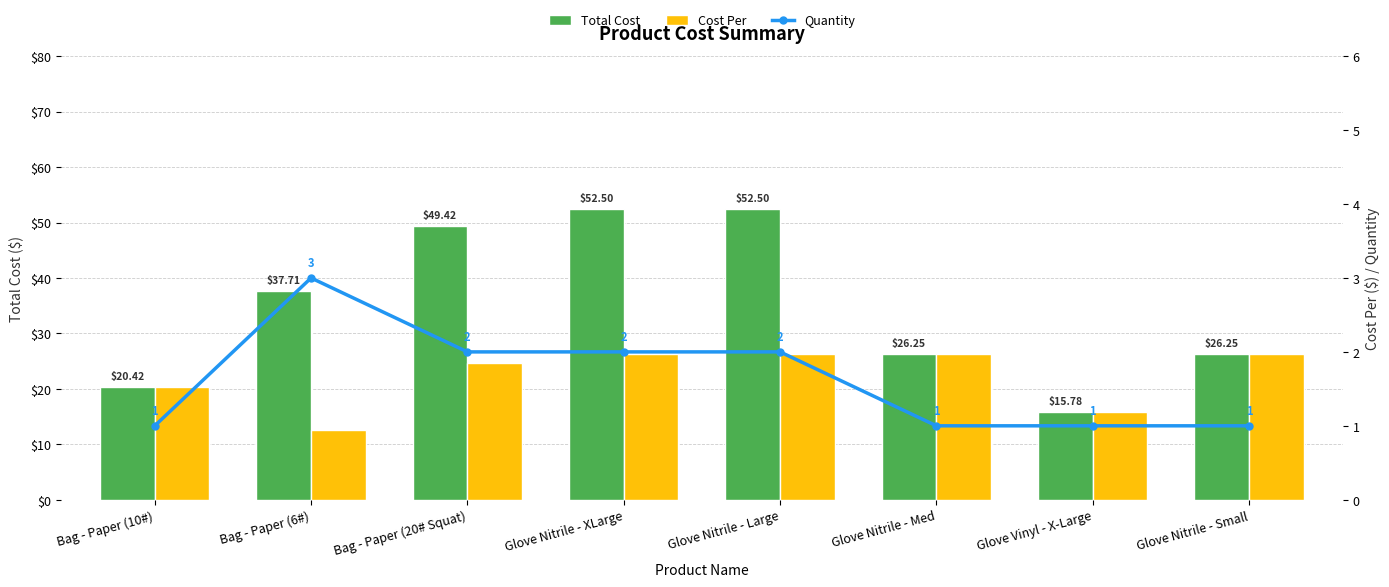

Which series changed the most between Bag - Paper (6#) and Glove Nitrile - Med?

Cost Per